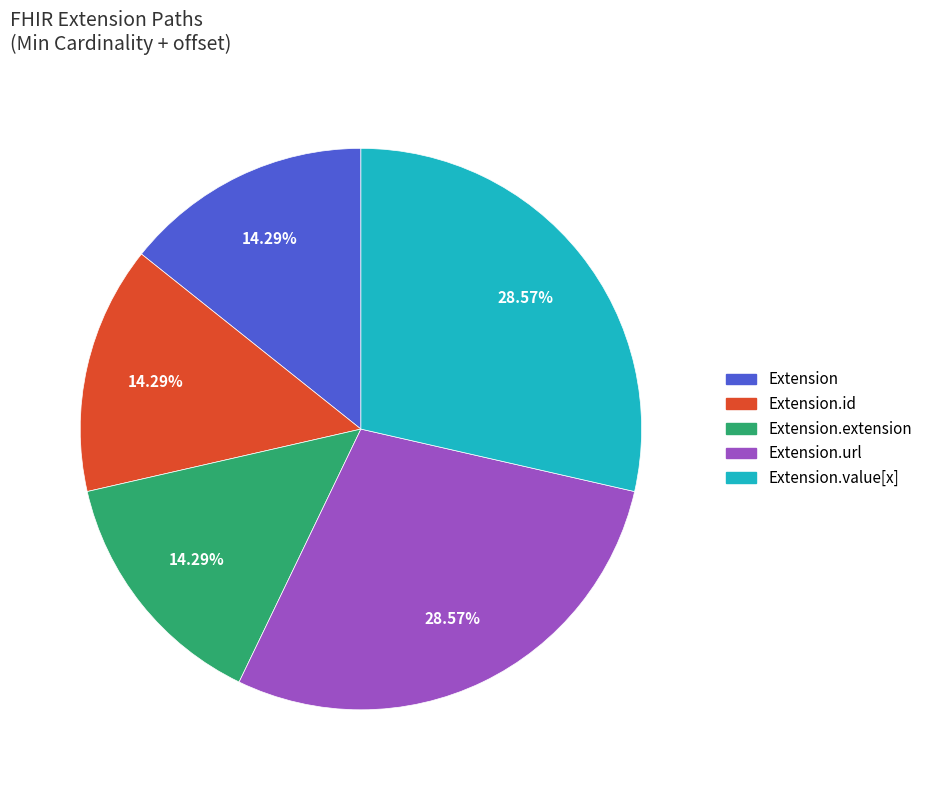

Is there any slice that represents more than half of the pie?

No